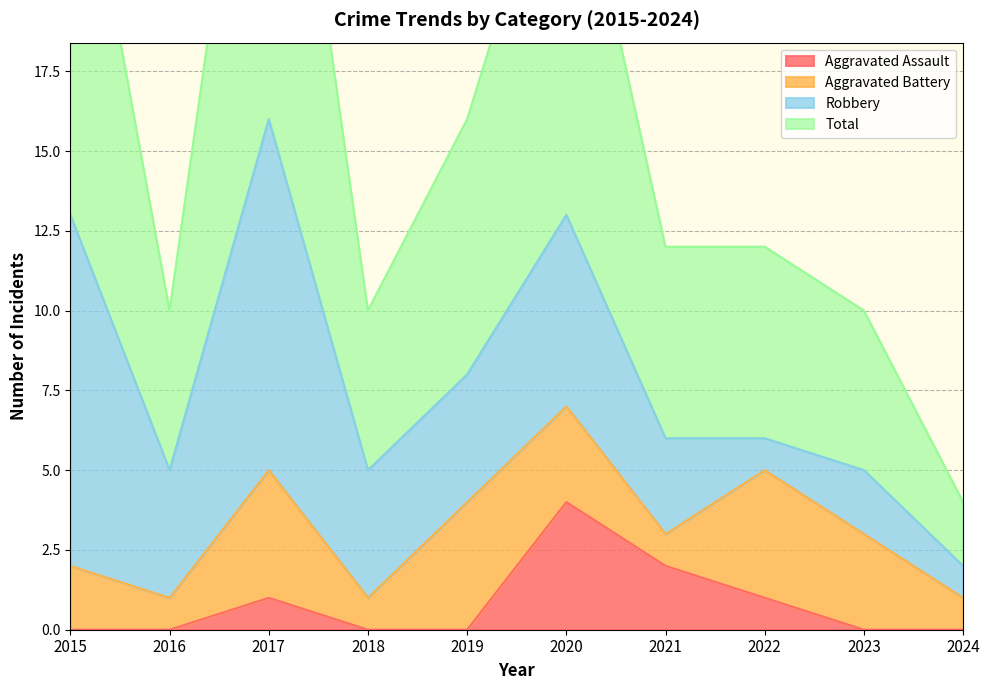

At which label does Total first exceed 12?

2015